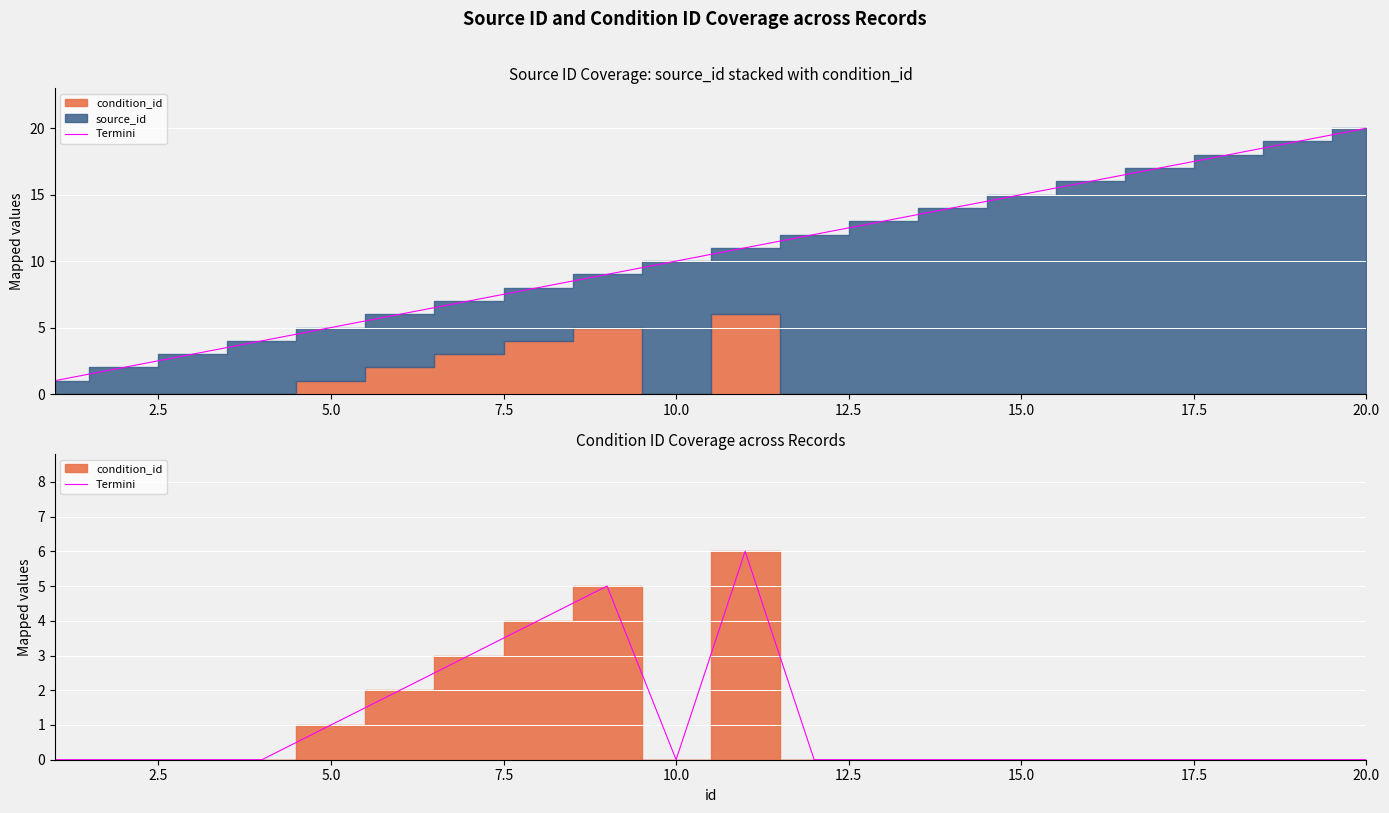

How many positive values are there?

6